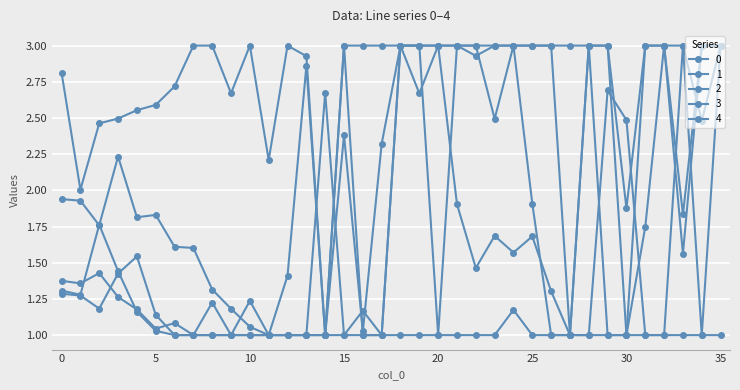

Which label corresponds to the smallest value in the chart?

6